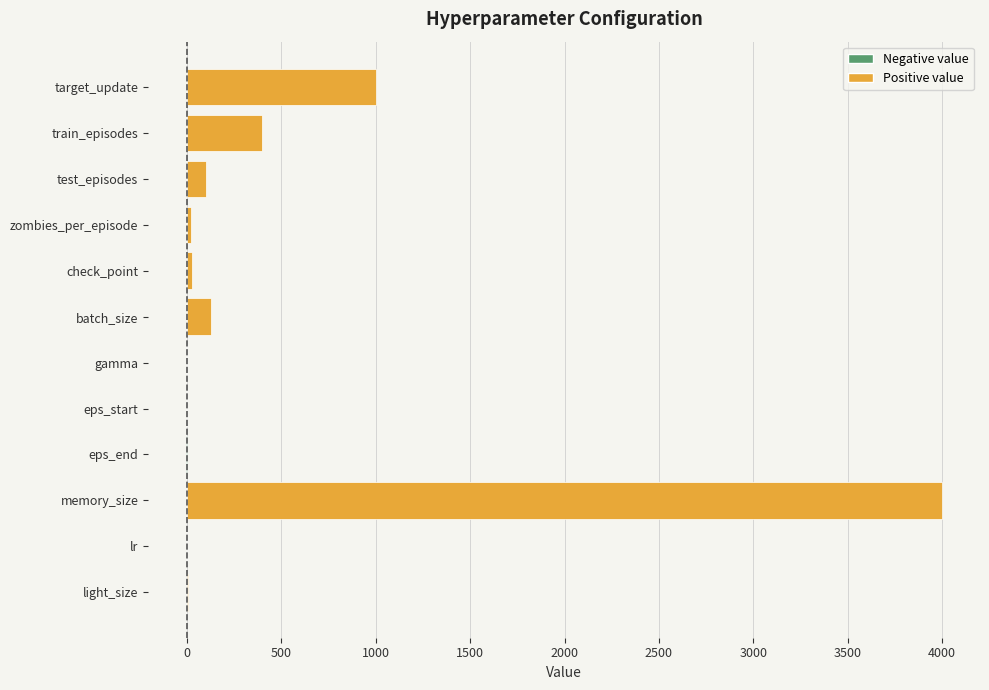

Which label corresponds to the largest value in the chart?

memory_size